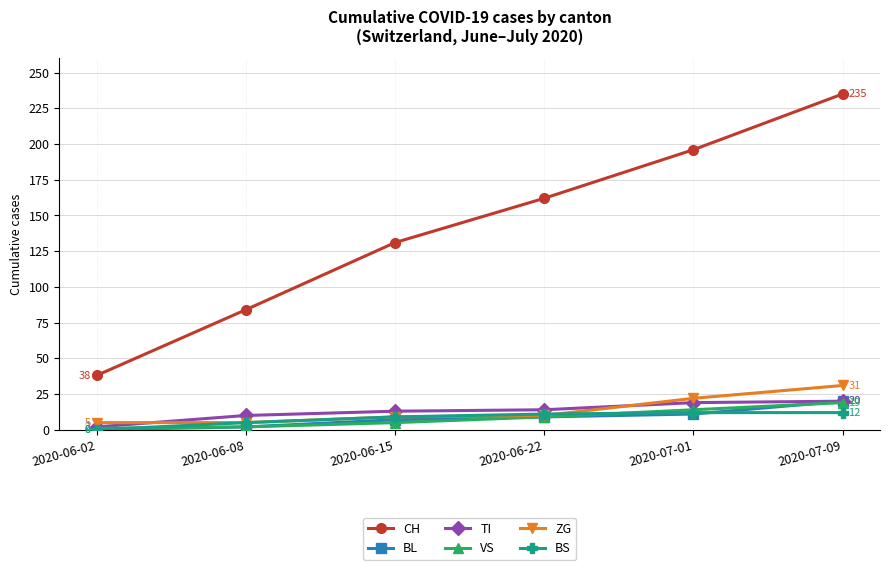

Does the chart display data point markers on the line(s)?

Yes